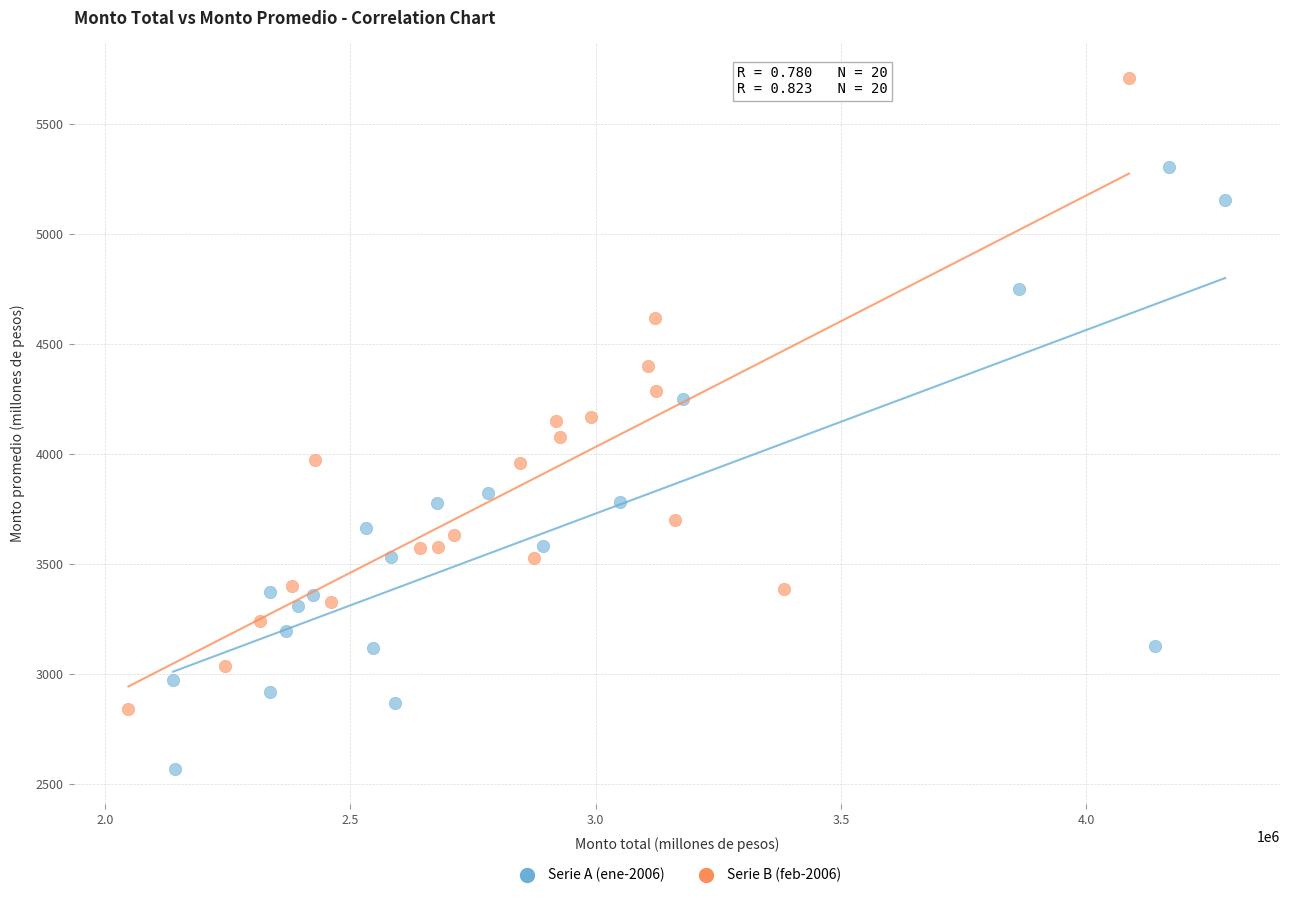

What are all the series names shown in the legend?

Serie A (ene-2006), Serie B (feb-2006)